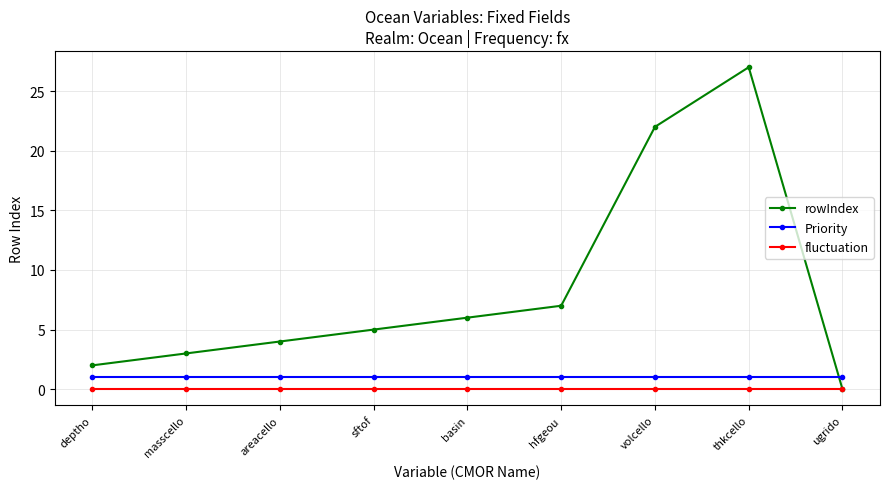

Count the number of data series in this chart.

3